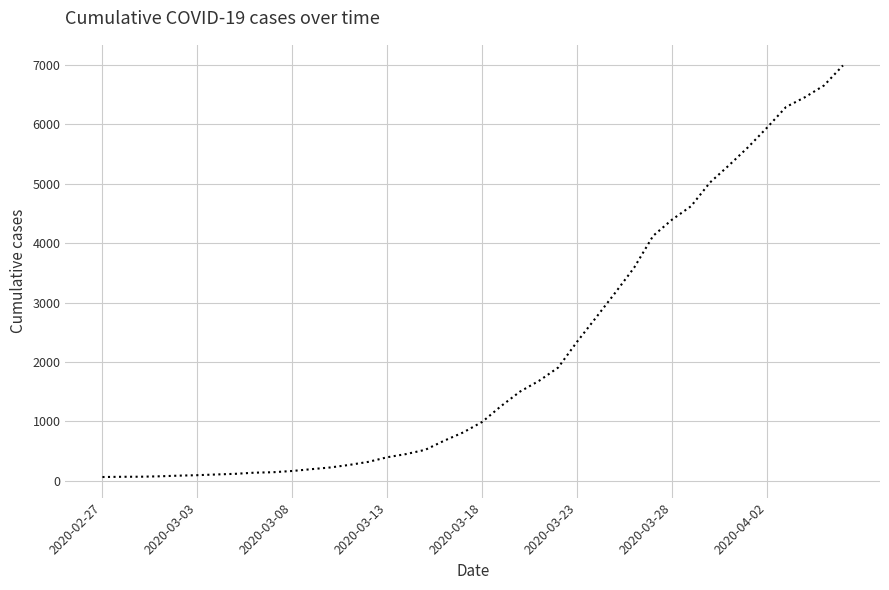

What is the greatest value displayed?

6994